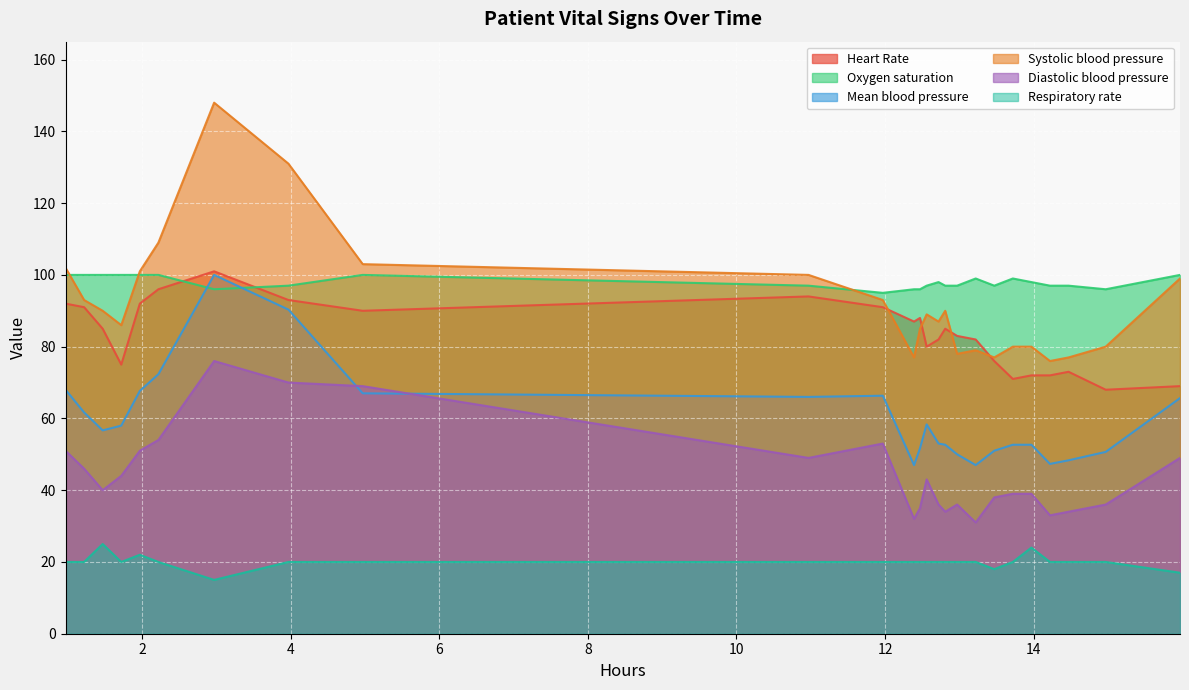

True or false: Oxygen saturation and Respiratory rate cross at least once.

False